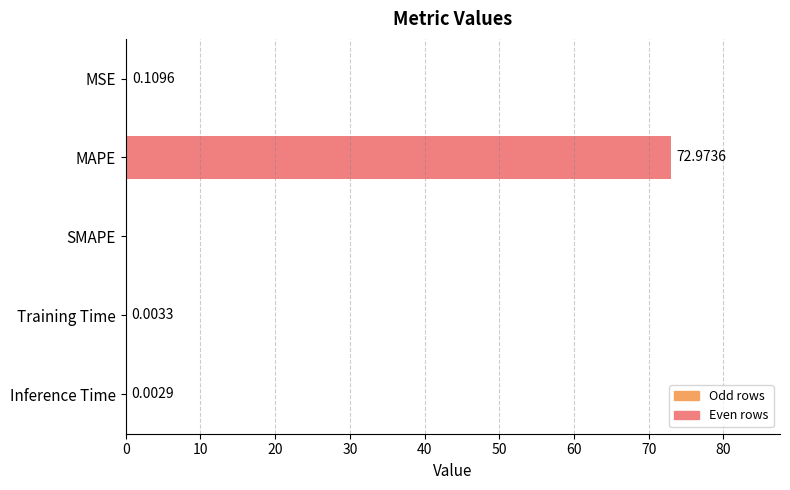

Between Training Time and MSE, which is larger?

MSE